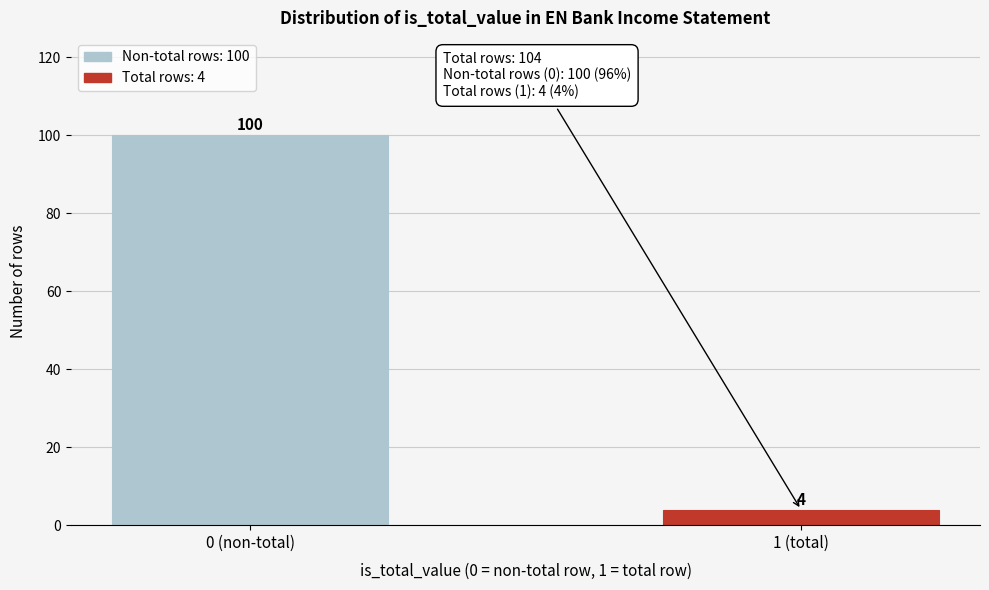

Reading left to right, what are all the values shown in this chart?

0 (non-total)=100	1 (total)=4